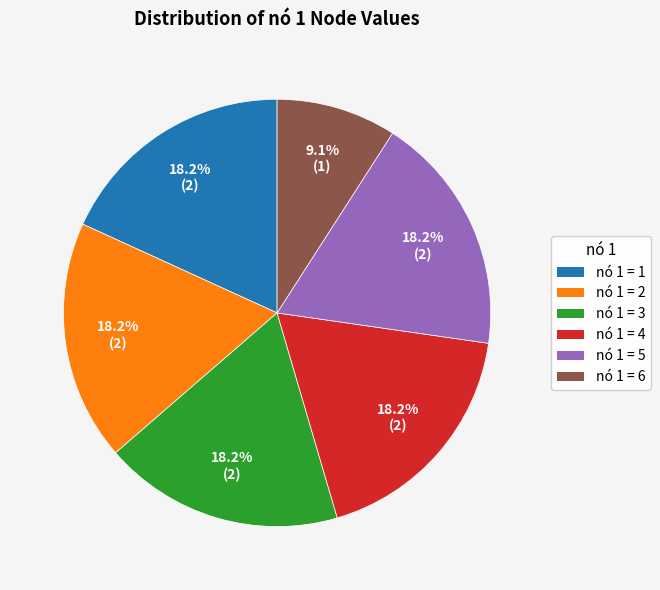

How much of the chart is everything except nó 1 = 5?

81.8%